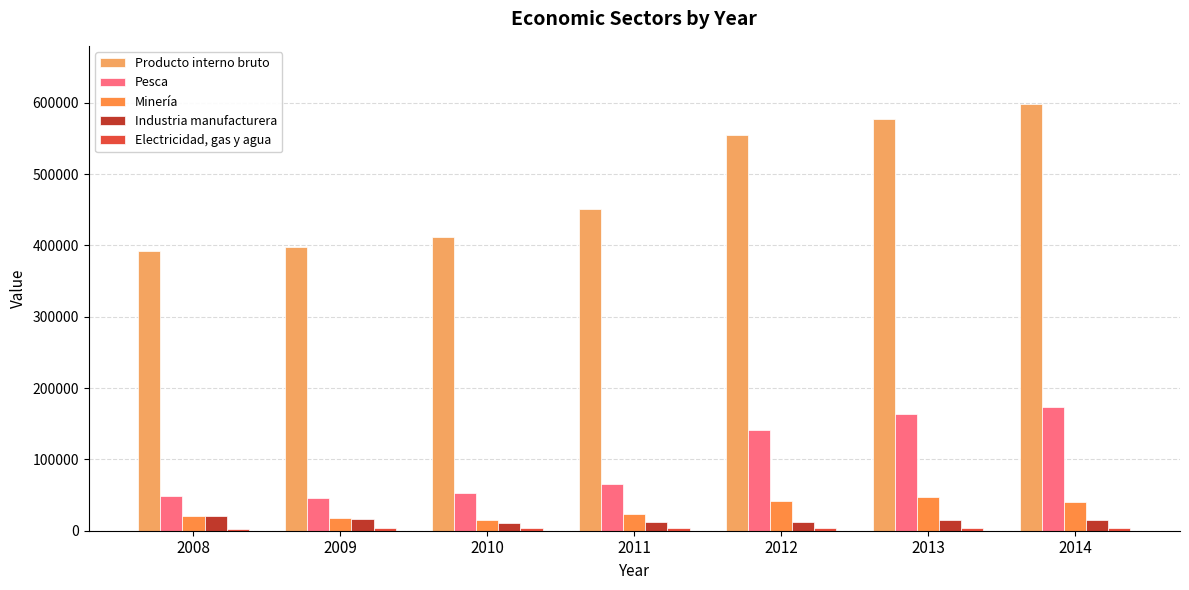

Reading left to right, what are all the values shown in this chart?

Producto interno bruto: 2008=392443	2009=397908	2010=411210	2011=450484	2012=554586	2013=577264	2014=598747
Pesca: 2008=48047	2009=46094	2010=52697	2011=65463	2012=141137	2013=163123	2014=173454
Minería: 2008=21158	2009=17899	2010=15589	2011=24078	2012=42237	2013=46822	2014=40132
Industria manufacturera: 2008=20143	2009=15851	2010=10809	2011=12550	2012=12041	2013=14420	2014=14868
Electricidad, gas y agua: 2008=2792	2009=3671	2010=4061	2011=3353	2012=3284	2013=3313	2014=3596